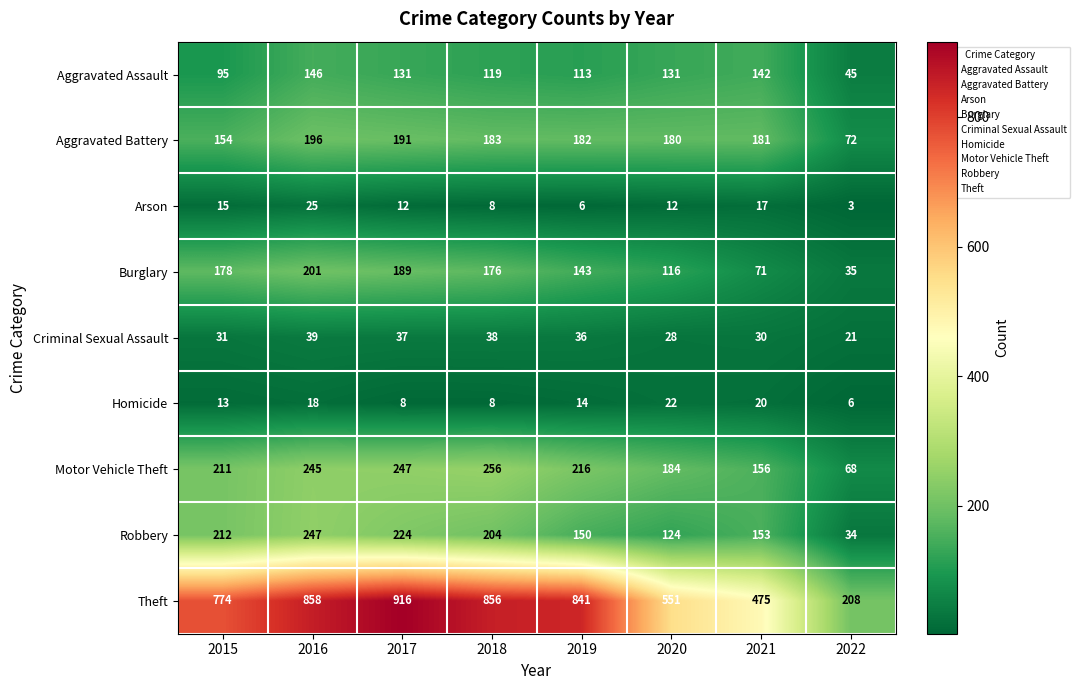

What is the sum of all Homicide values?

109